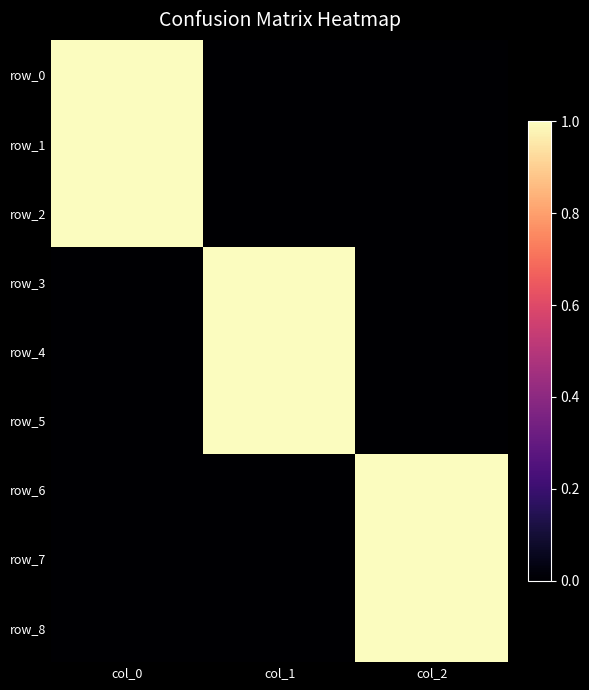

Which series has the widest spread of values?

row_4